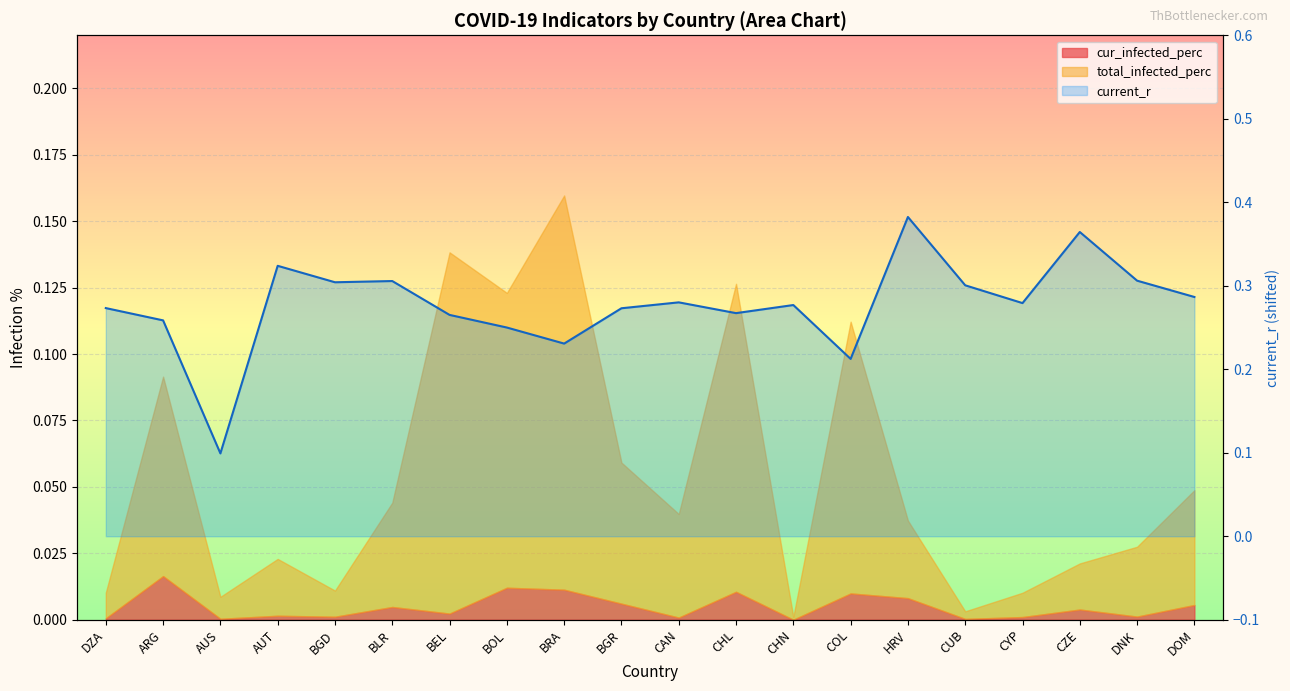

How many points are lower than both their immediate neighbors (excluding endpoints)?

6